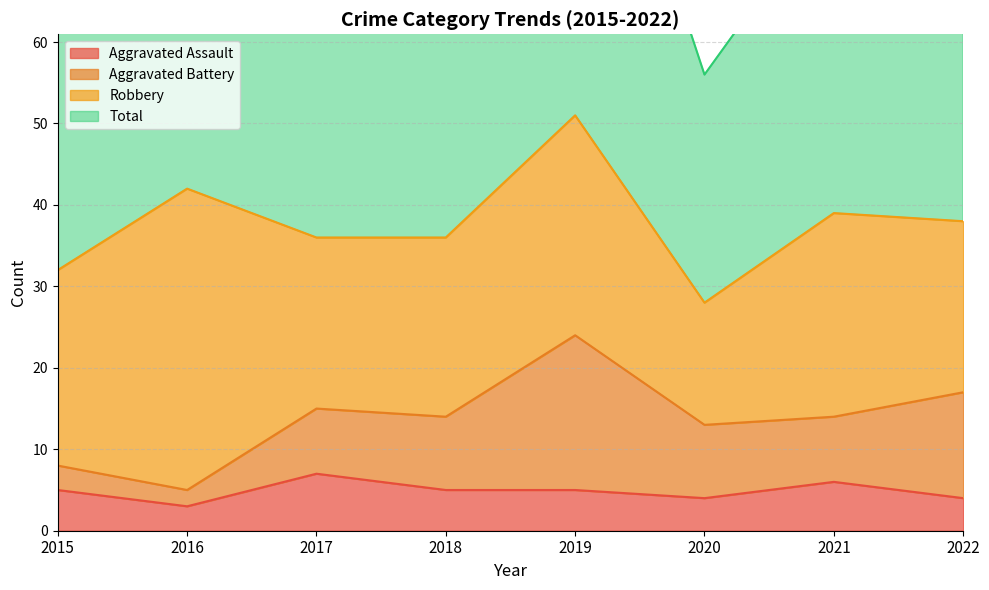

True or false: Total and Aggravated Assault intersect in this chart.

False